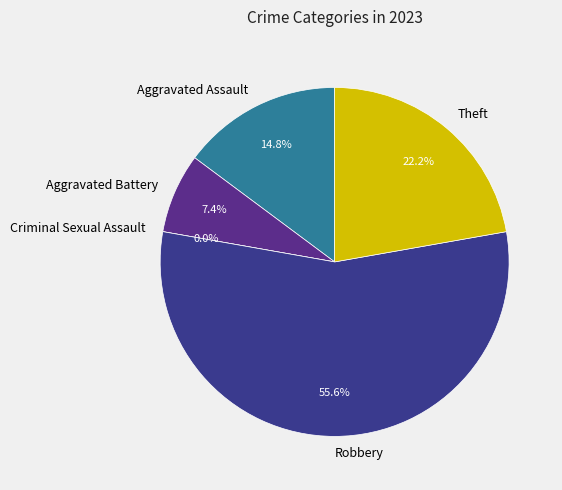

Between Aggravated Battery and Criminal Sexual Assault, which is larger?

Aggravated Battery